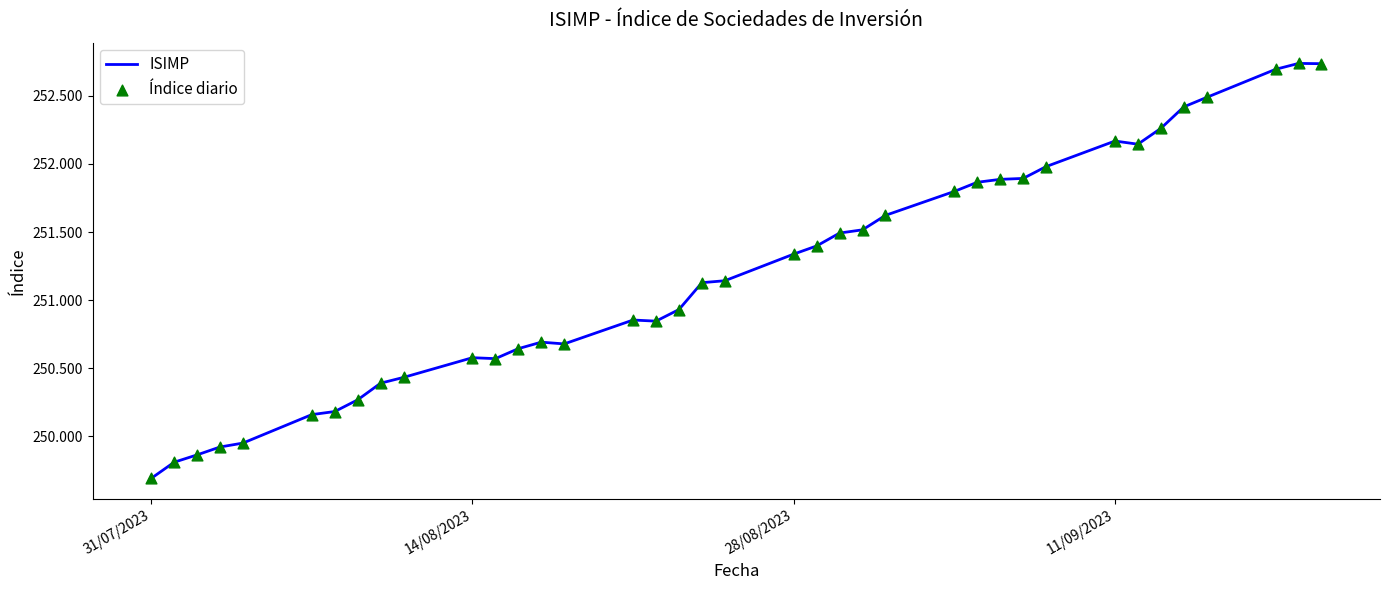

What is the minimum value shown in the chart?

249.7